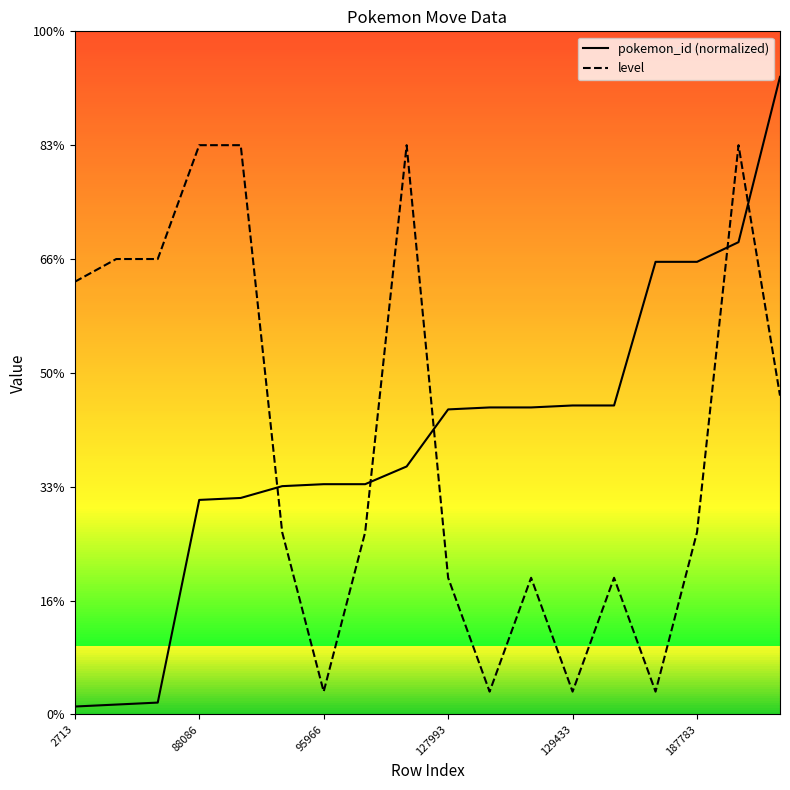

What are all the series names shown in the legend?

pokemon_id (normalized), level